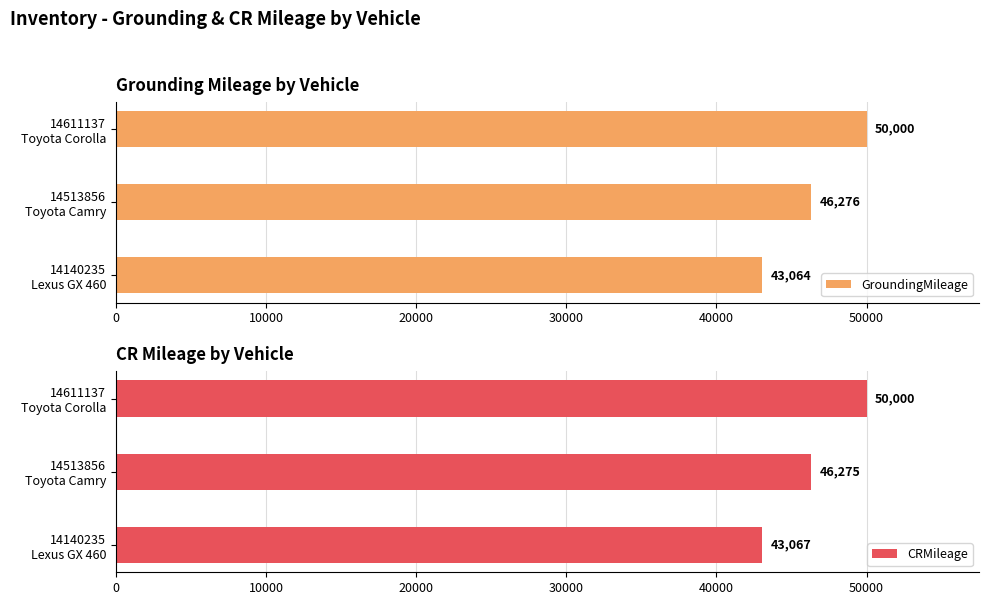

What is the maximum value for CRMileage?

50000